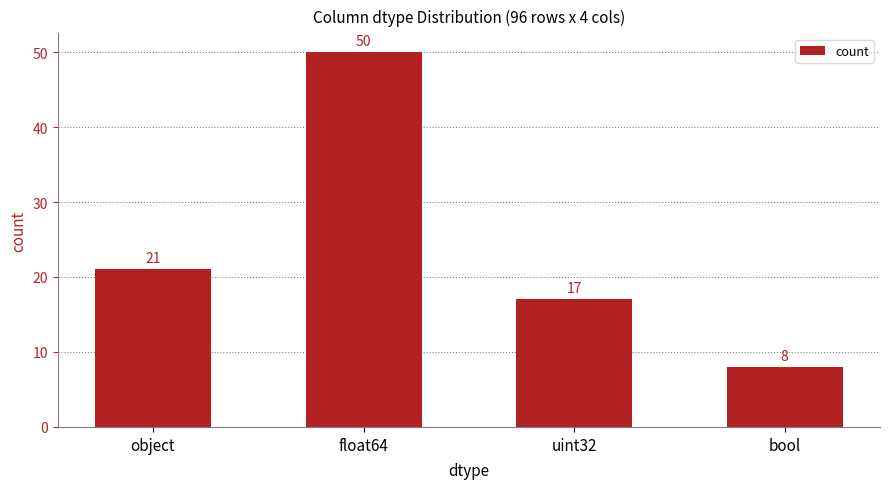

How many data points are less than 21?

2